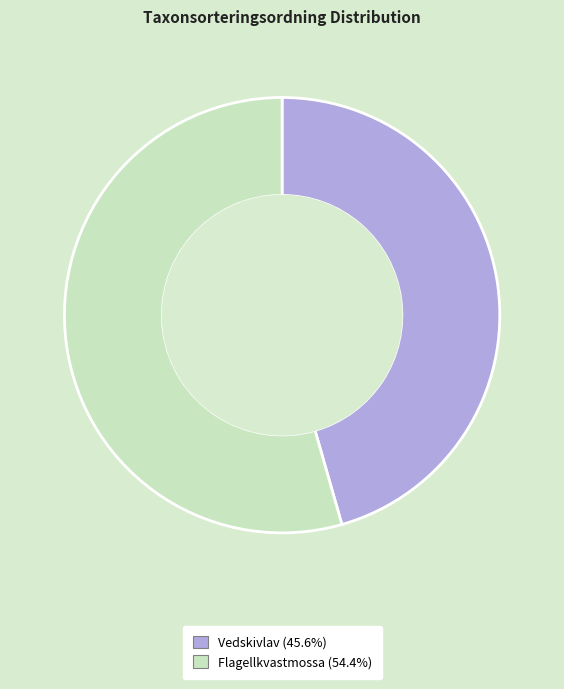

How many segments does this pie chart have?

2